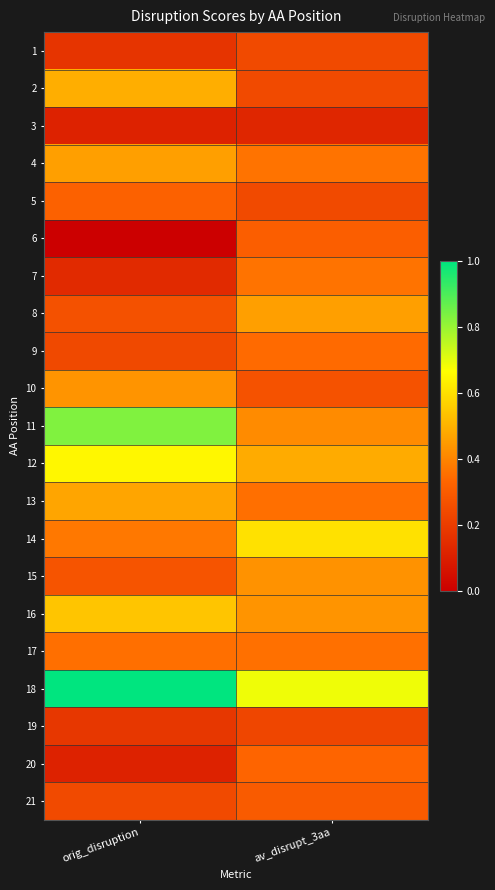

Rank the series by their maximum value, from lowest to highest.

3, 19, 1, 21, 6, 5, 20, 9, 17, 7, 15, 10, 4, 8, 13, 2, 16, 14, 12, 11, 18